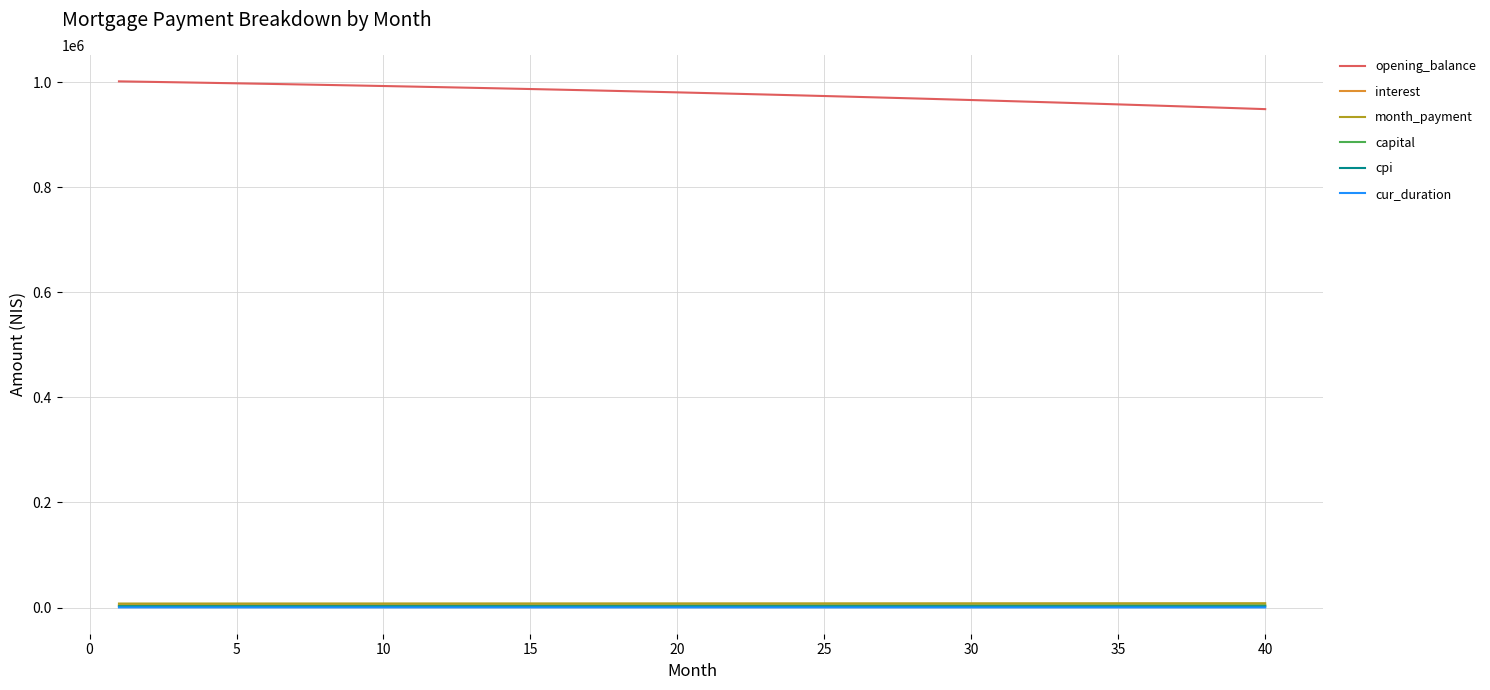

At how many categories does at least one series exceed 192853?

40